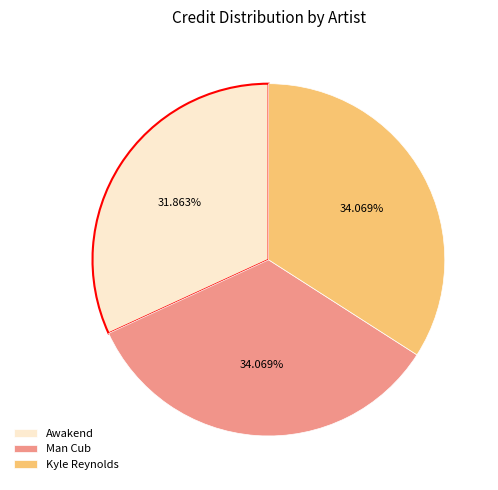

To the nearest percent, what is the average slice percentage?

33%